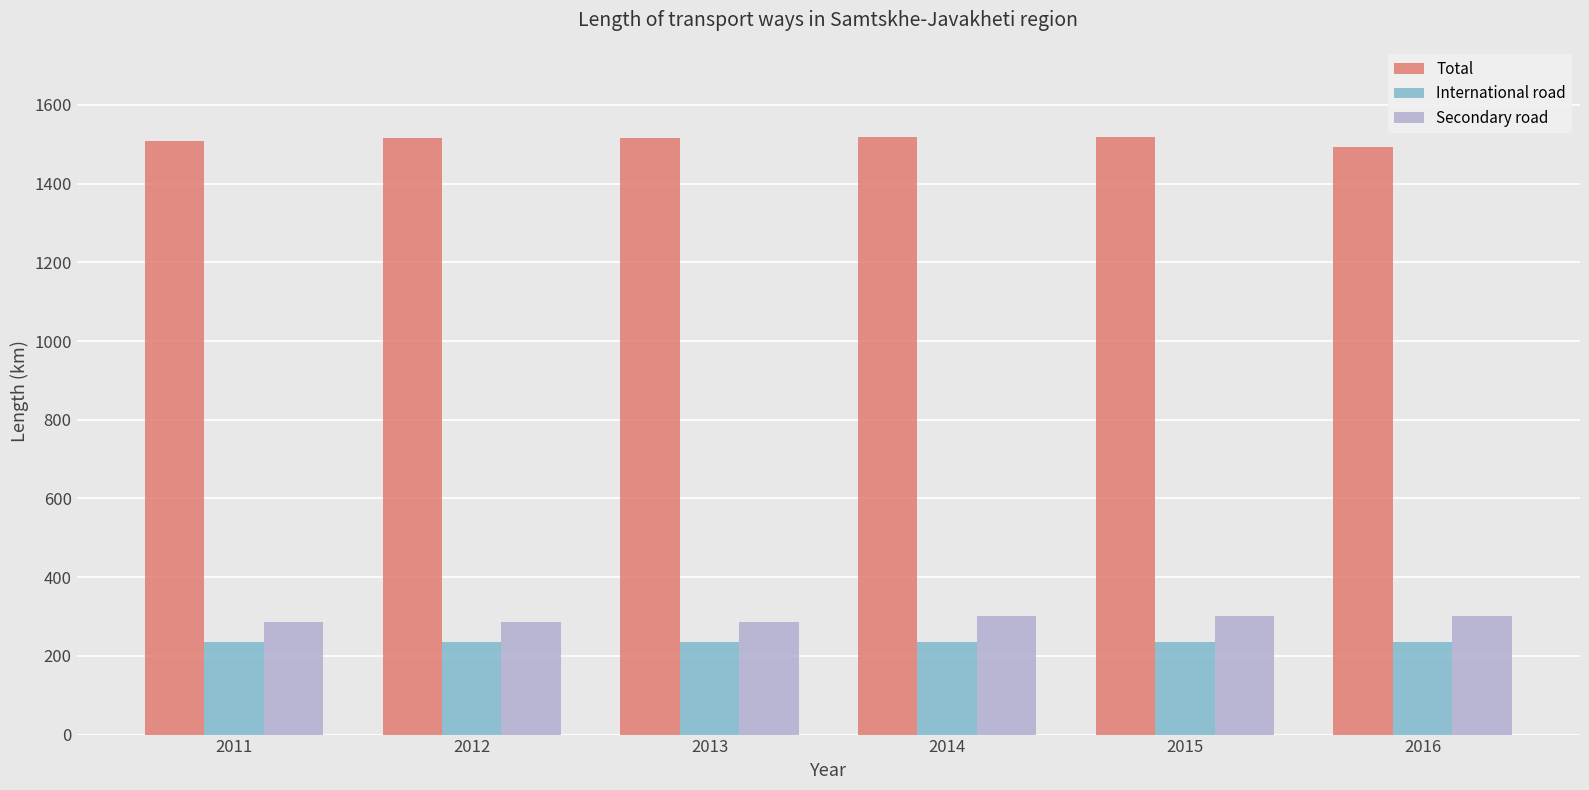

What is the total value across all series at 2013?

2037.4